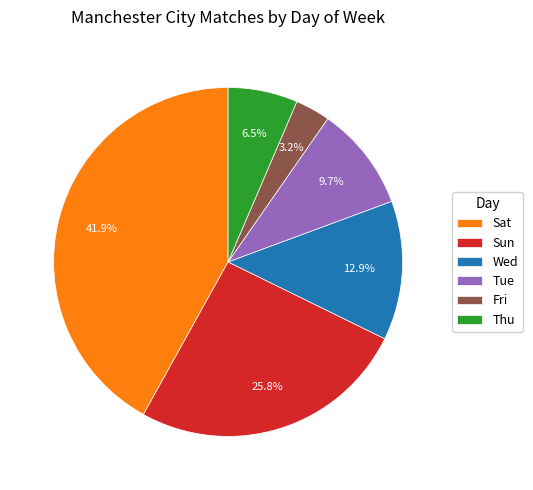

Which category has the smallest portion of the pie?

Fri